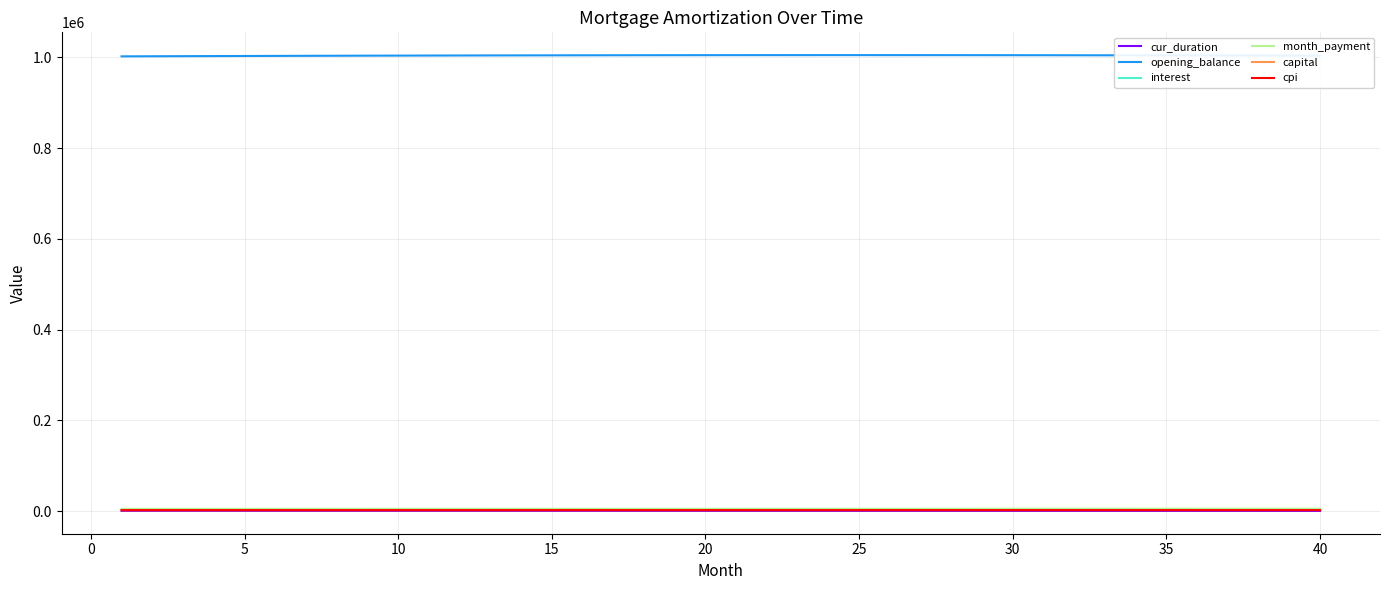

How many values in the capital series are below 2058?

20